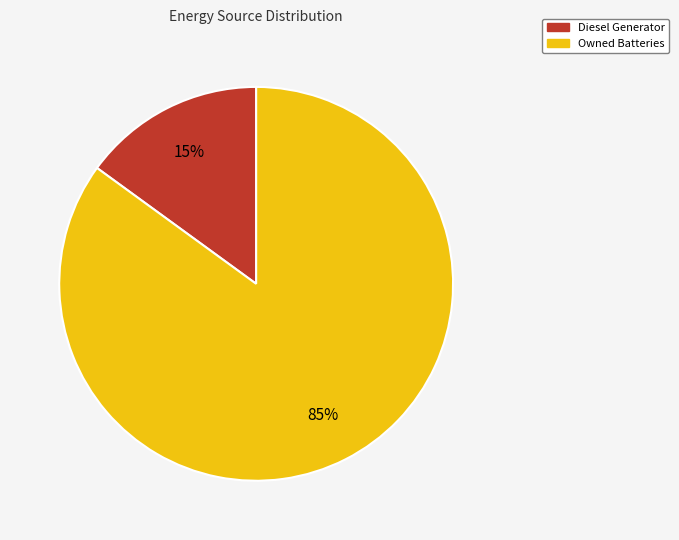

Is there any slice that represents more than half of the pie?

Yes